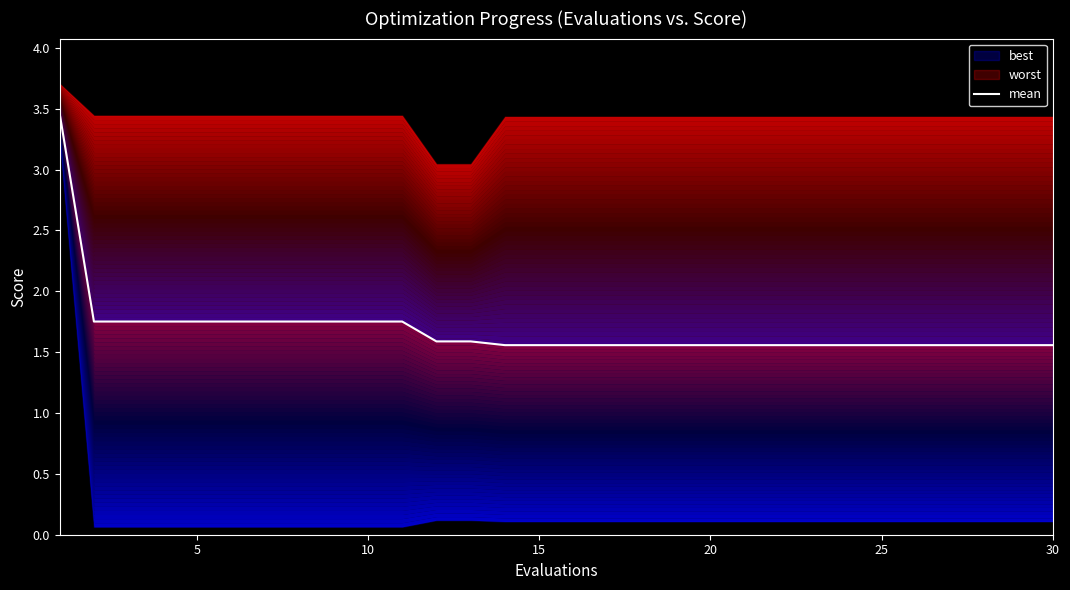

What is the greatest value displayed?

3.5